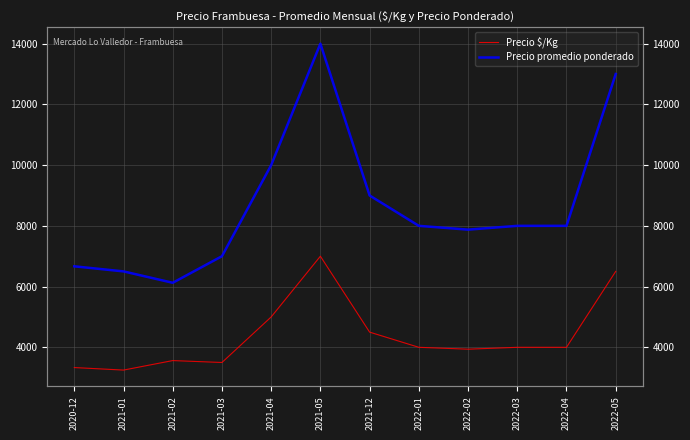

What are all the series names shown in the legend?

Precio $/Kg, Precio promedio ponderado